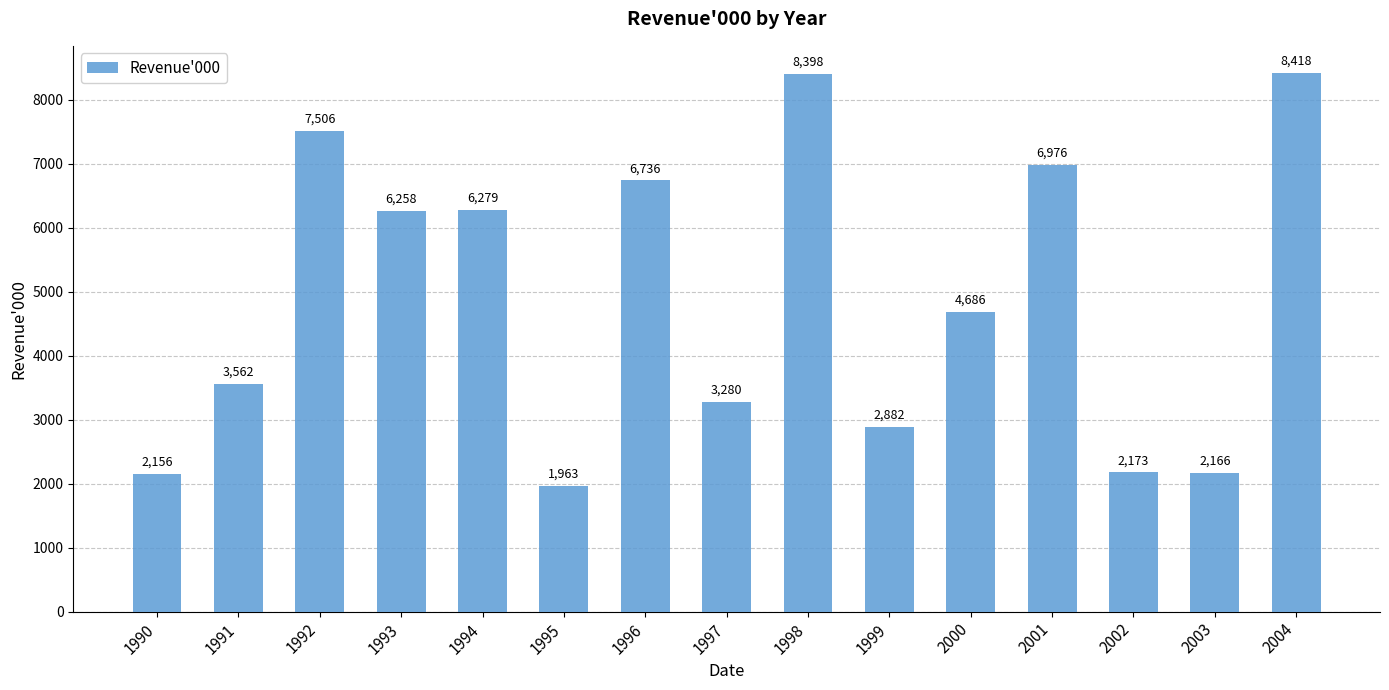

Does the chart contain stacked bars?

No